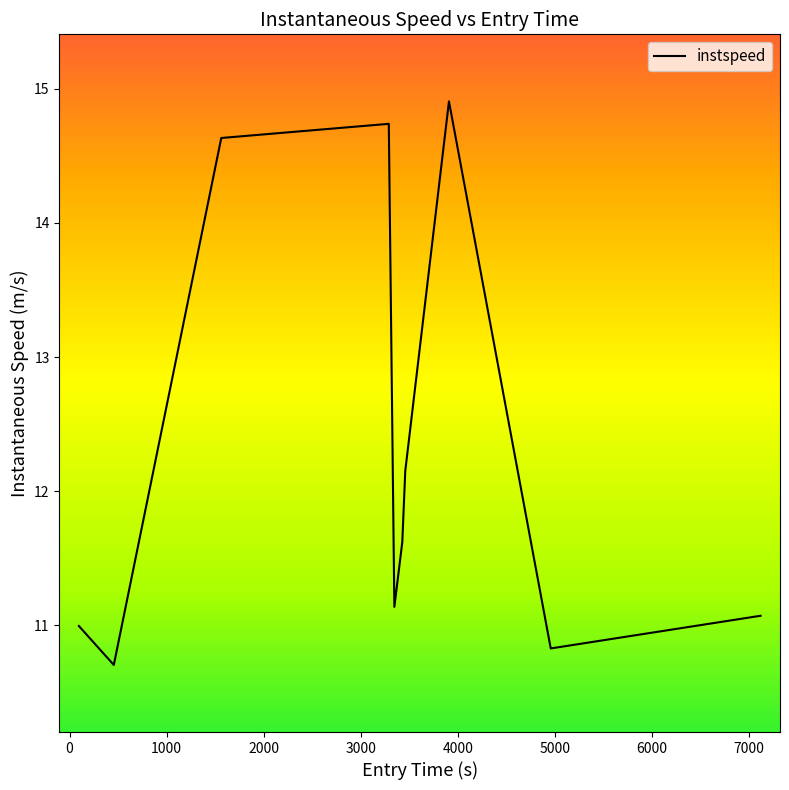

What is the difference between the maximum and minimum values?

4.2